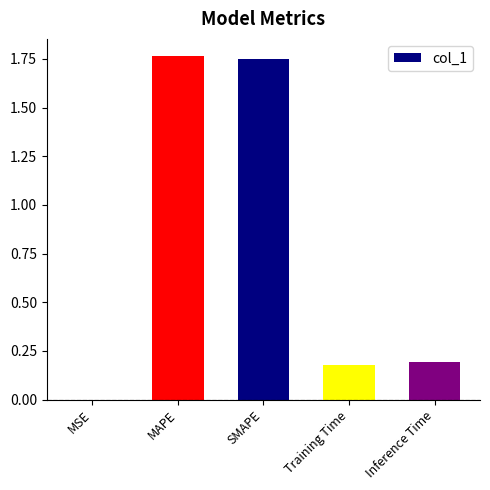

What is the change in value from SMAPE to Inference Time?

-1.6